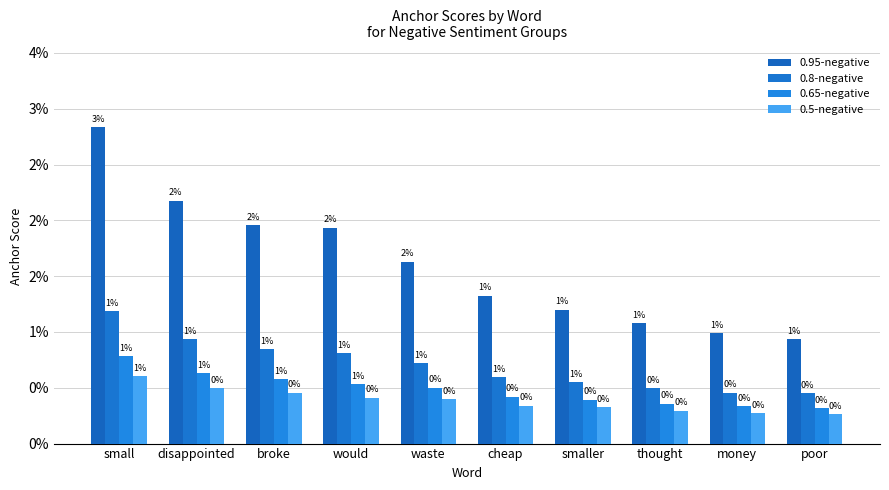

Are the bars grouped side by side (vs. stacked)?

Yes